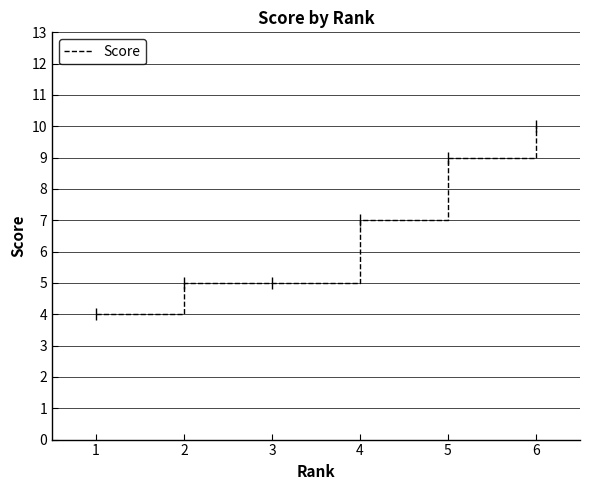

Reading right to left, list all the values displayed in this chart.

10	9	7	5	5	4